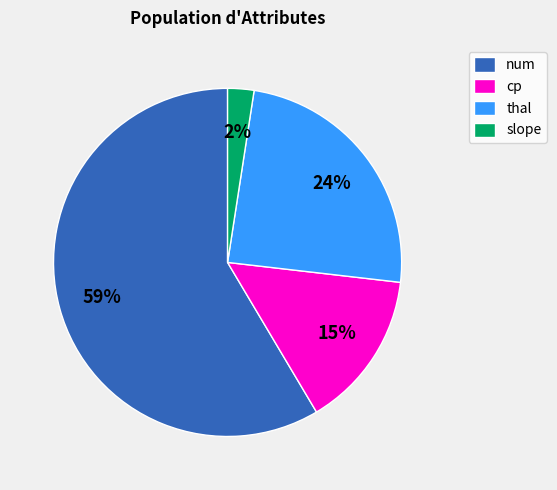

Count the number of slices in the pie.

4